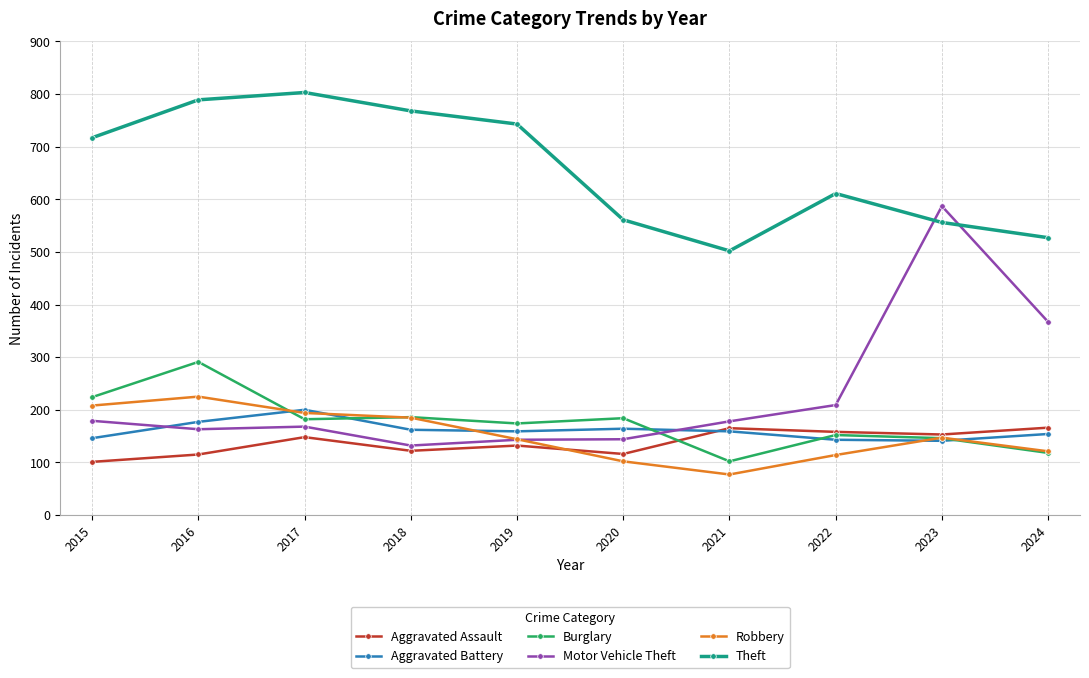

What is the value of the Robbery point at the 10th from the left?

121